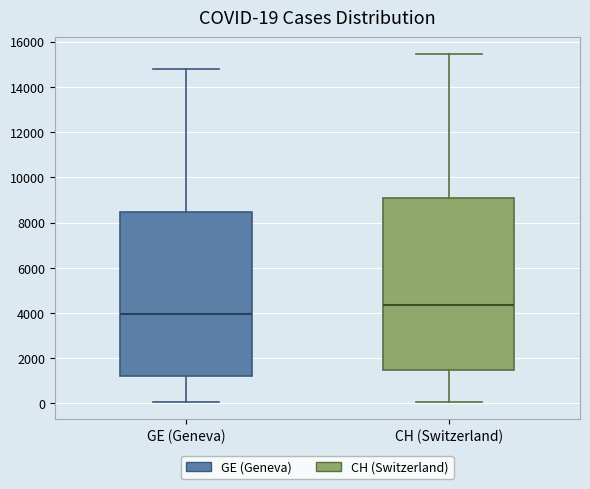

Comparing the boxes themselves (not the whiskers), which one is the tallest?

CH (Switzerland)